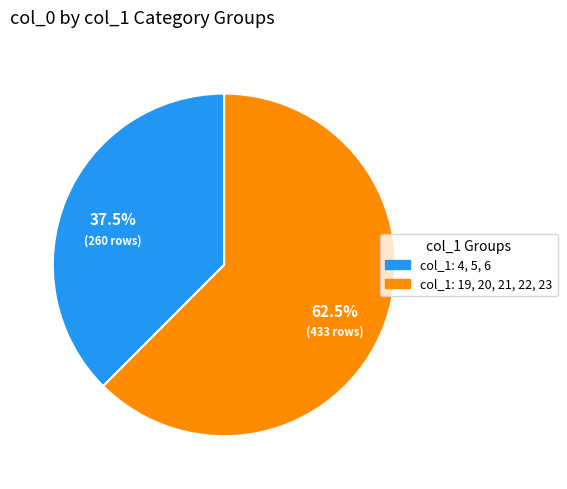

Is there a majority slice in this chart?

Yes